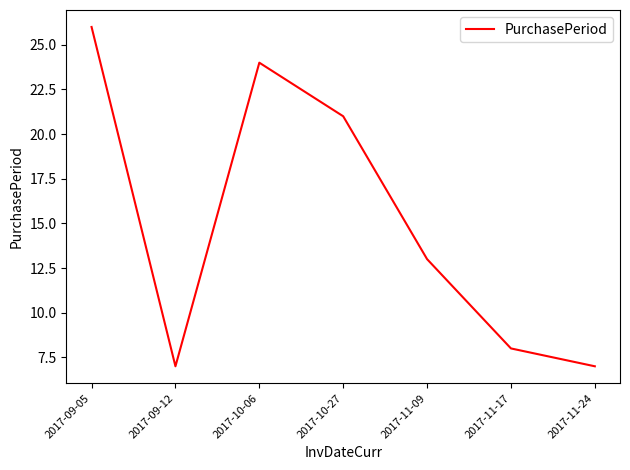

Where is the first local maximum?

2017-10-06